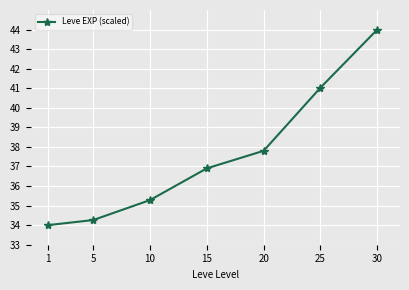

Is it true that the value at 15 is 17.4?

False